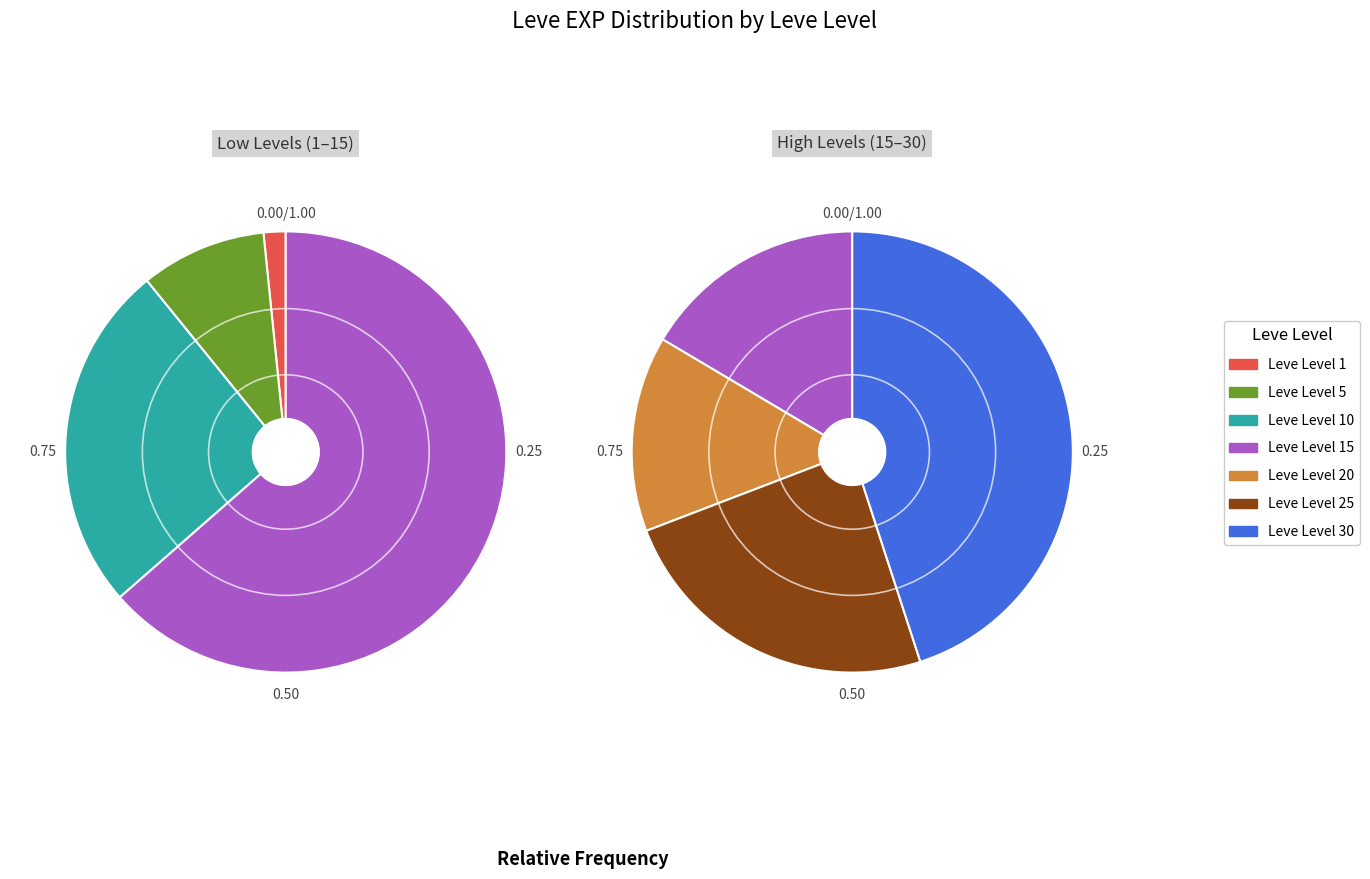

How many segments does this pie chart have?

7